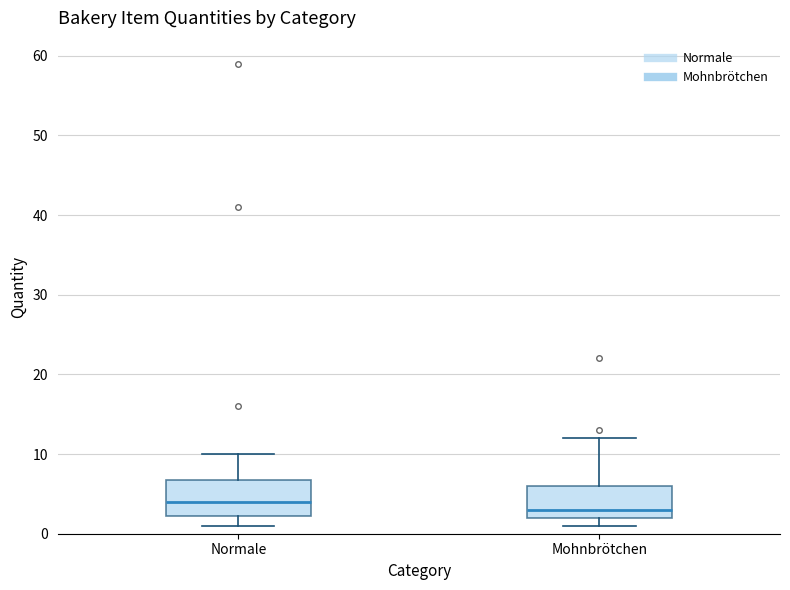

Where is the lower edge of the box for Mohnbrötchen on the y-axis? The values are not printed on the chart, so give them approximately, as read against the axis.

2